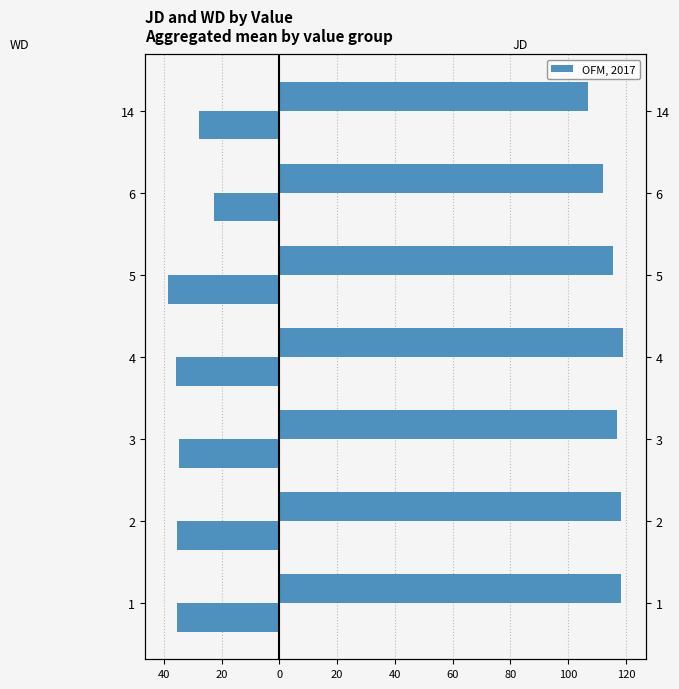

Is it true that WD equals -8.8 at 2?

False